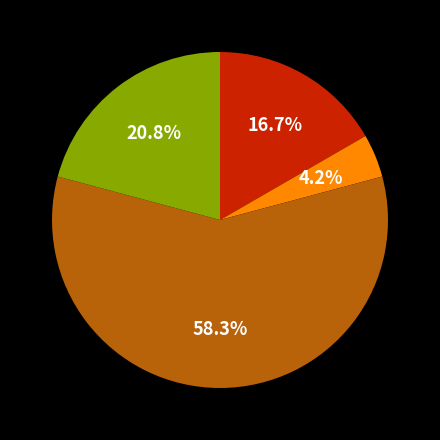

Does any single category account for the majority?

Yes